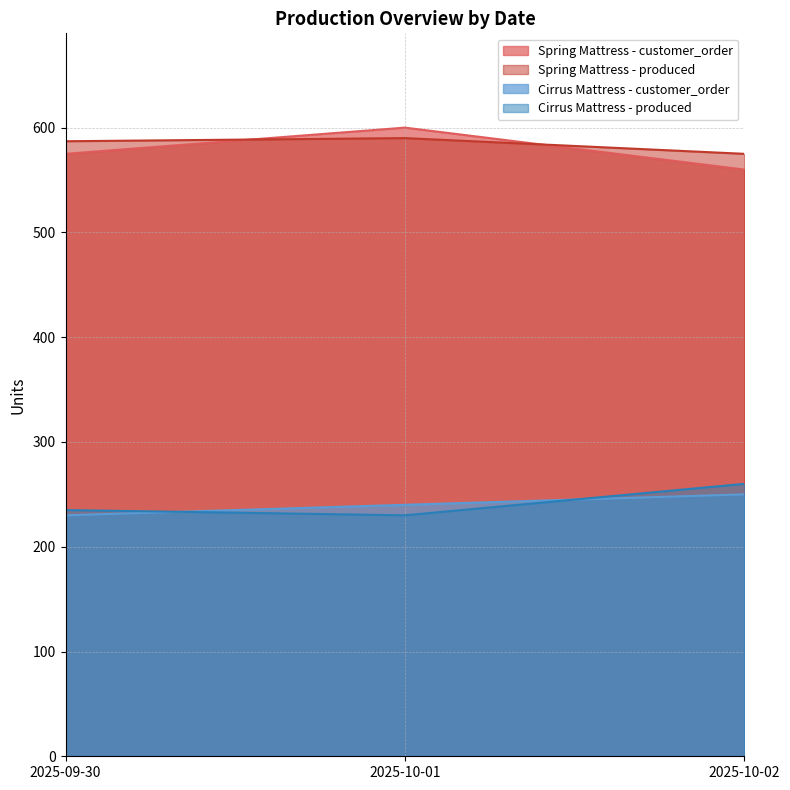

What is the label of the 2nd point from the right?

2025-10-01